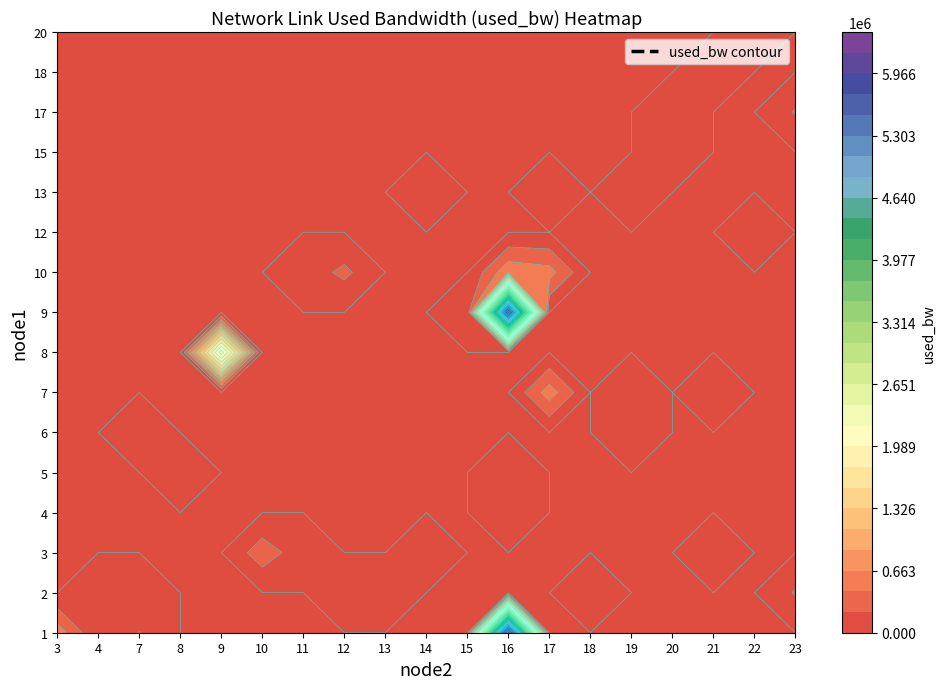

Which series changed the most between 7 and 16?

1